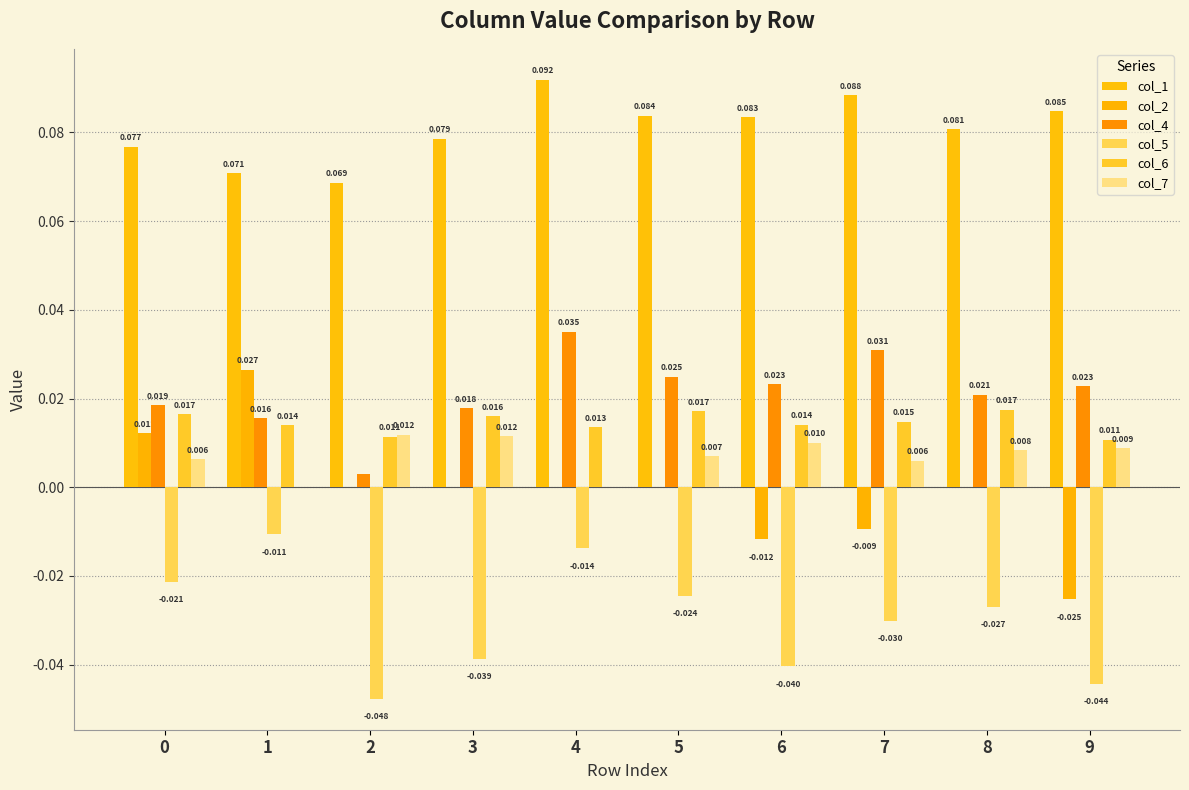

Count the col_2 values in the range 0 to 1.

7